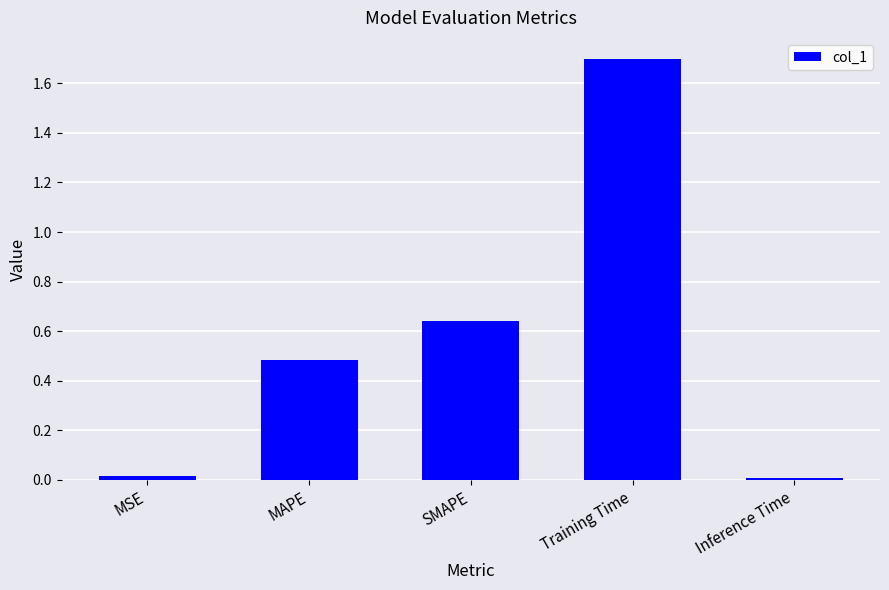

Count the number of data series in this chart.

1